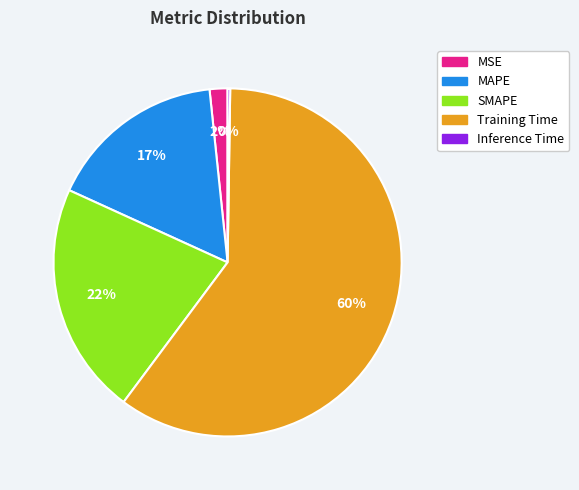

What is the largest slice in the pie chart?

Training Time